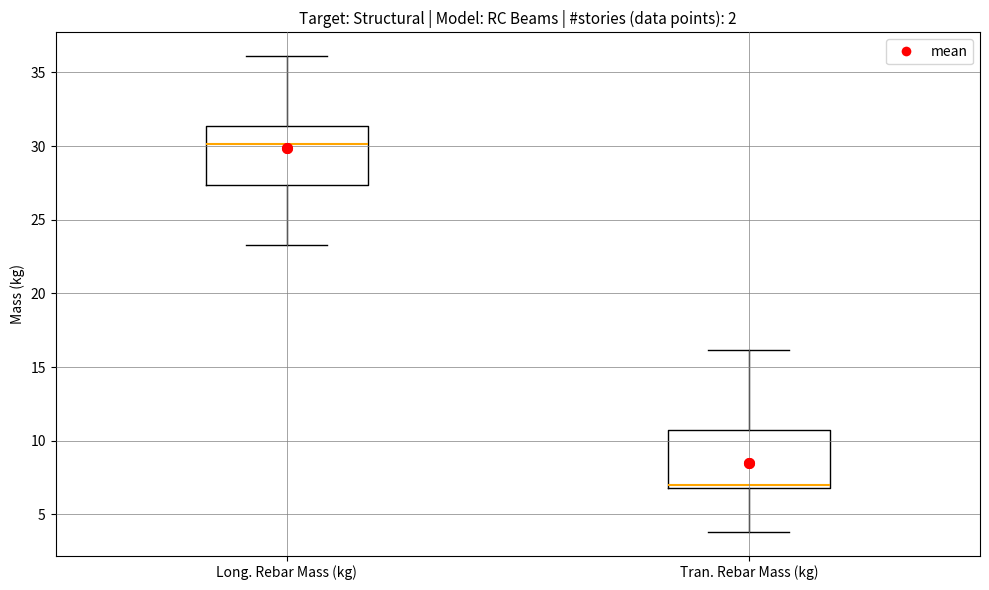

Which box has the highest median line?

Long. Rebar Mass (kg)